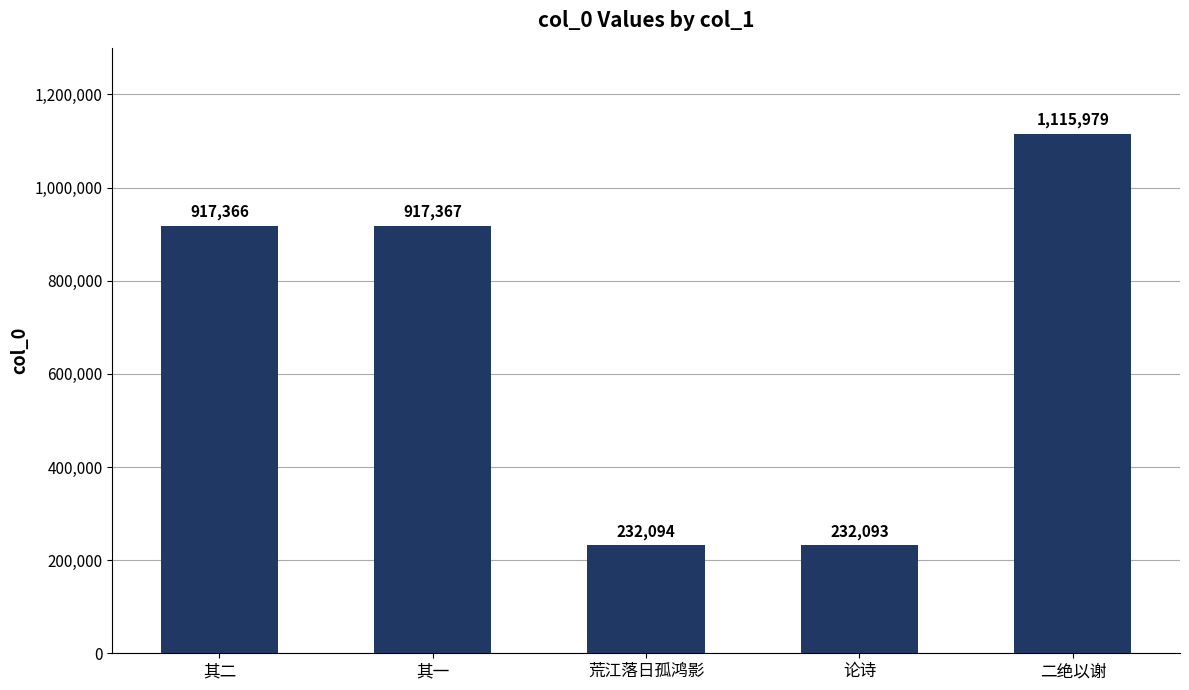

What is the average value?

682980